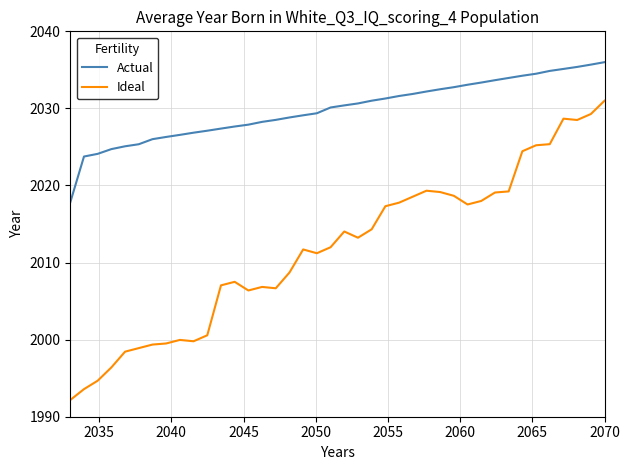

What is the smallest value displayed?

1992.2